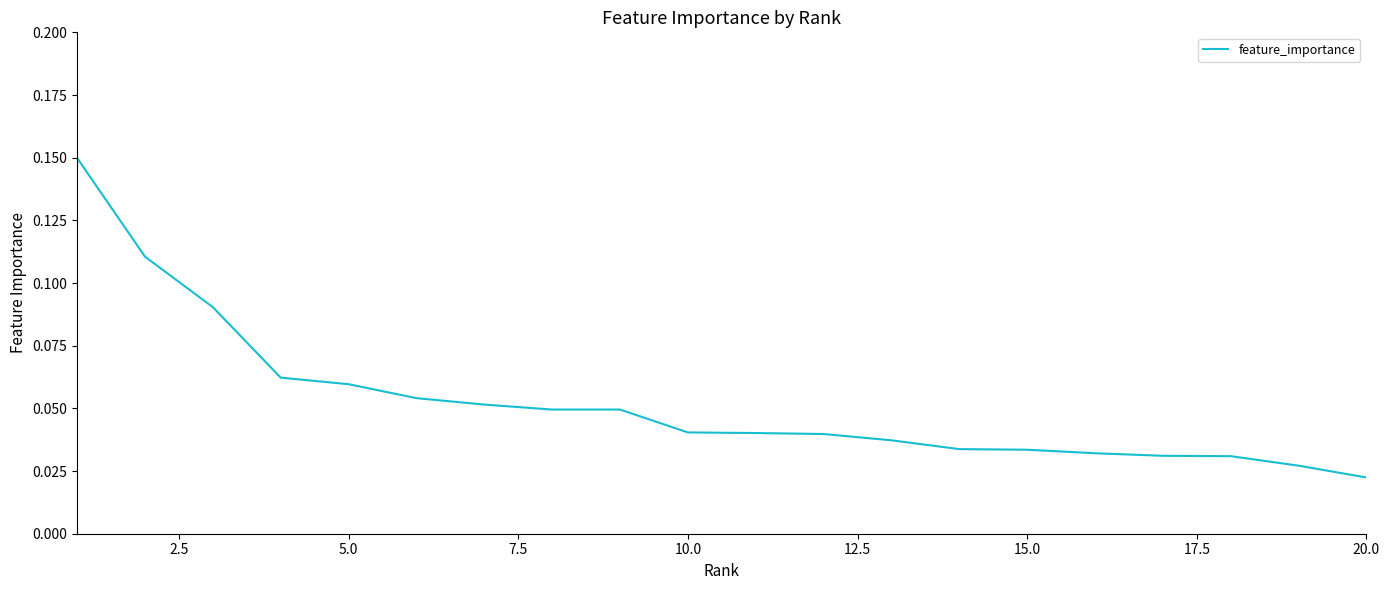

Does the chart display data point markers on the line(s)?

No